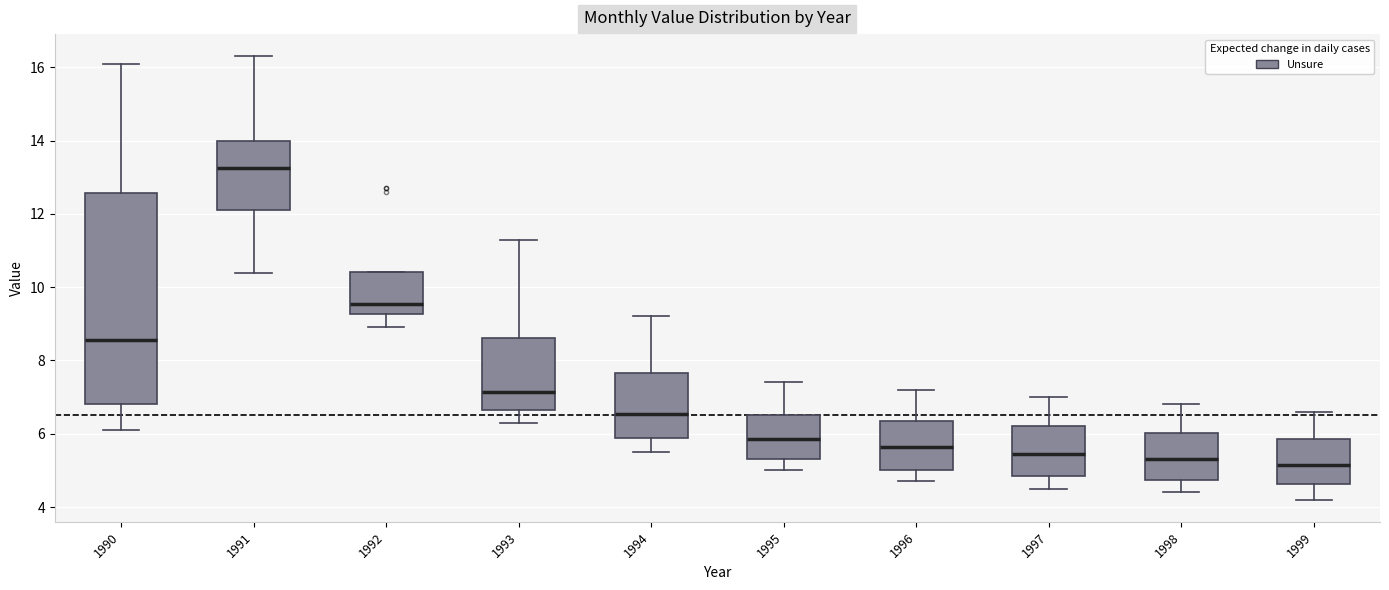

Reading left to right, transcribe this box plot: for each box, give where its median line is, the range the box spans, and where its two whiskers end, as read against the y-axis. The values are not printed on the chart, so give them approximately, as read against the axis.

1990: median 8.6, box 6.8 to 12.6, whiskers 6.2 to 16.2
1991: median 13.2, box 12.2 to 14.0, whiskers 10.4 to 16.4
1992: median 9.6, box 9.2 to 10.4, whiskers 9.0 to 10.4
1993: median 7.2, box 6.6 to 8.6, whiskers 6.4 to 11.4
1994: median 6.6, box 5.8 to 7.6, whiskers 5.6 to 9.2
1995: median 5.8, box 5.4 to 6.6, whiskers 5.0 to 7.4
1996: median 5.6, box 5.0 to 6.4, whiskers 4.8 to 7.2
1997: median 5.4, box 4.8 to 6.2, whiskers 4.6 to 7.0
1998: median 5.4, box 4.8 to 6.0, whiskers 4.4 to 6.8
1999: median 5.2, box 4.6 to 5.8, whiskers 4.2 to 6.6